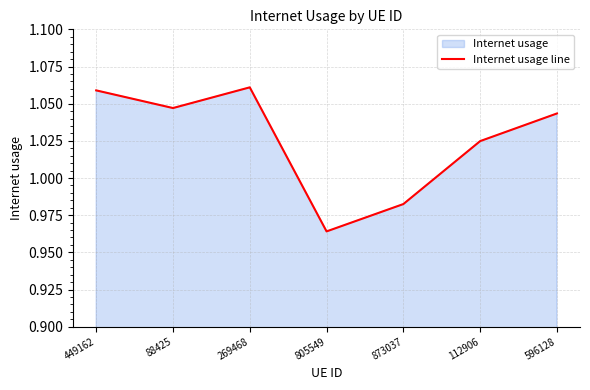

Rank the categories by value from highest to lowest.

269468, 449162, 88425, 596128, 112906, 873037, 805549